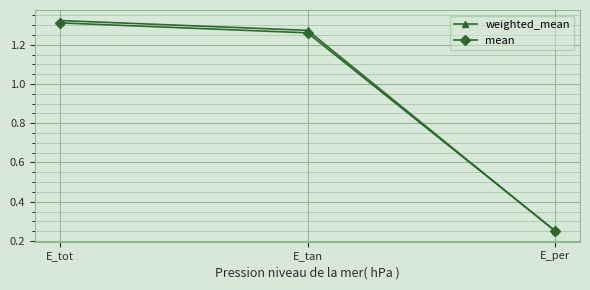

How many data points in mean are above 1?

2